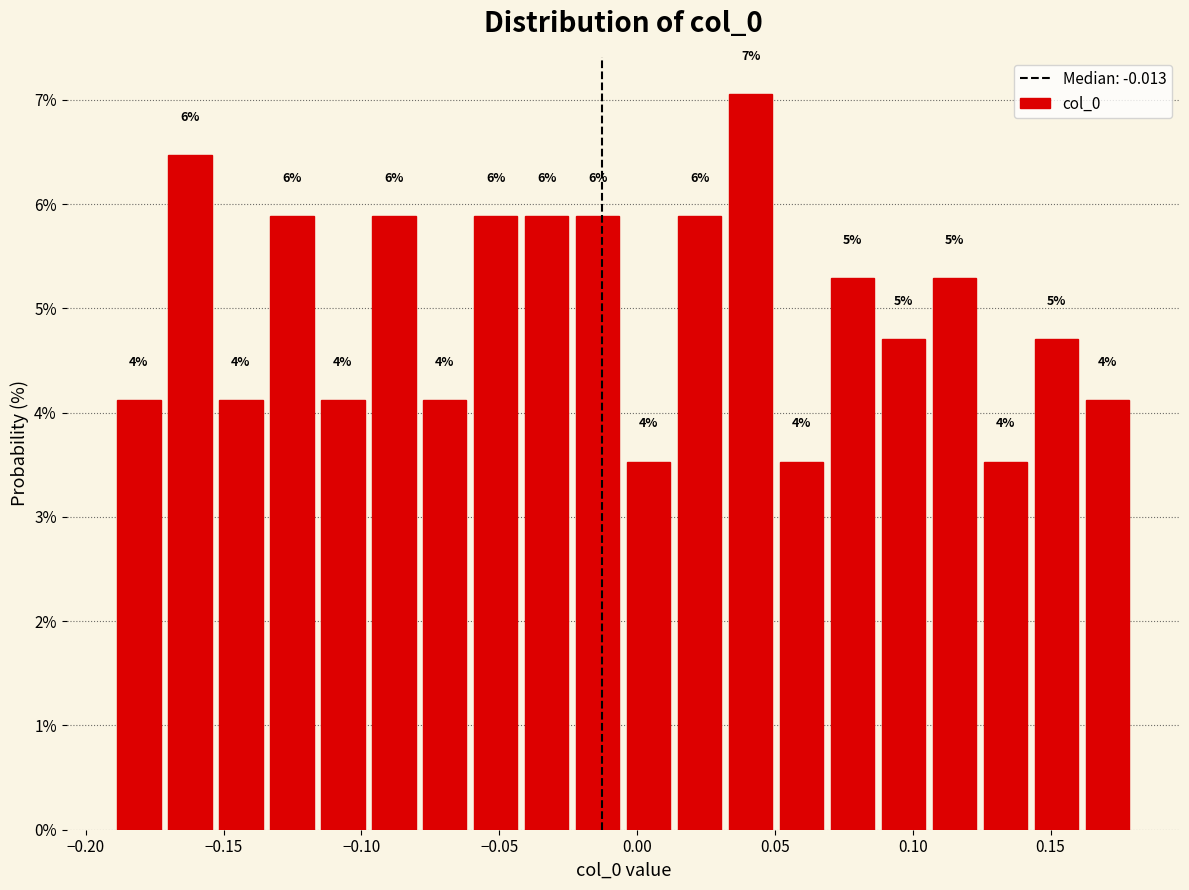

Read against the x-axis, roughly where is the centre of the tallest bar?

0.040